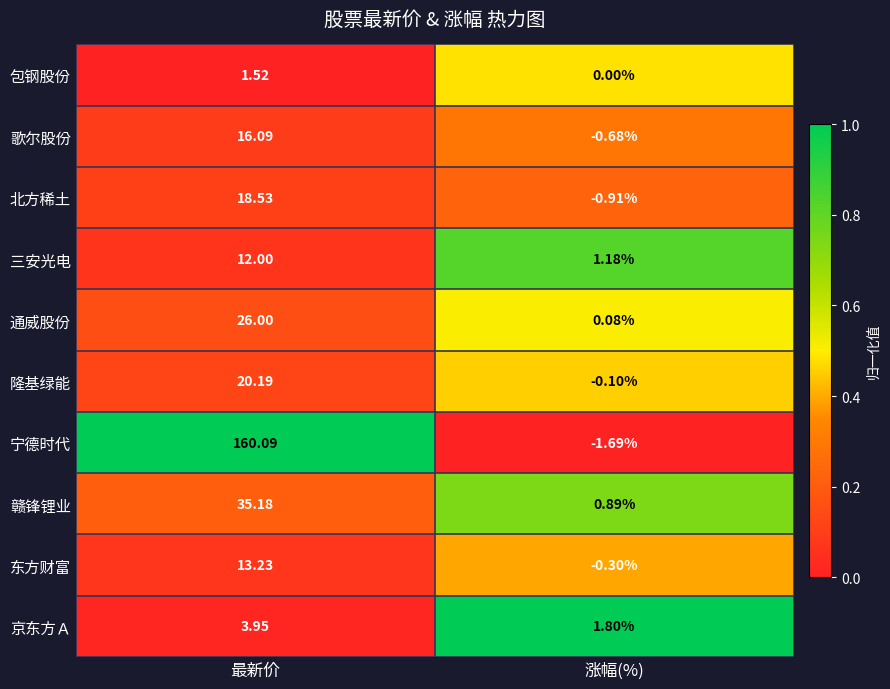

List the series in order of their peak value, lowest first.

包钢股份, 京东方Ａ, 三安光电, 东方财富, 歌尔股份, 北方稀土, 隆基绿能, 通威股份, 赣锋锂业, 宁德时代